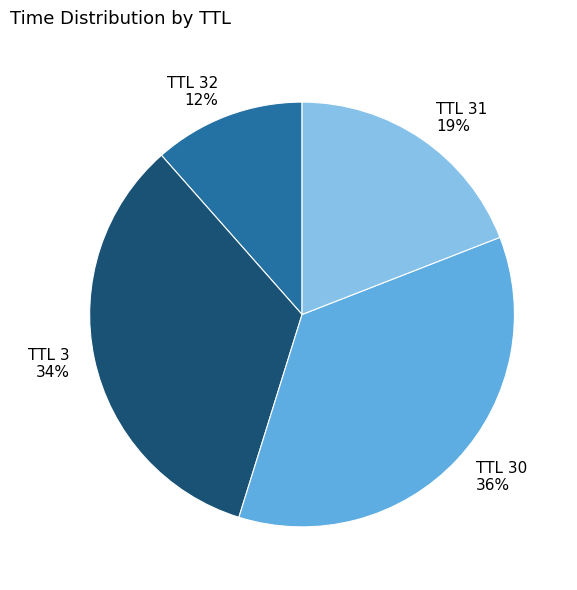

To the nearest percent, what is the difference between the largest and smallest slice percentages?

24%